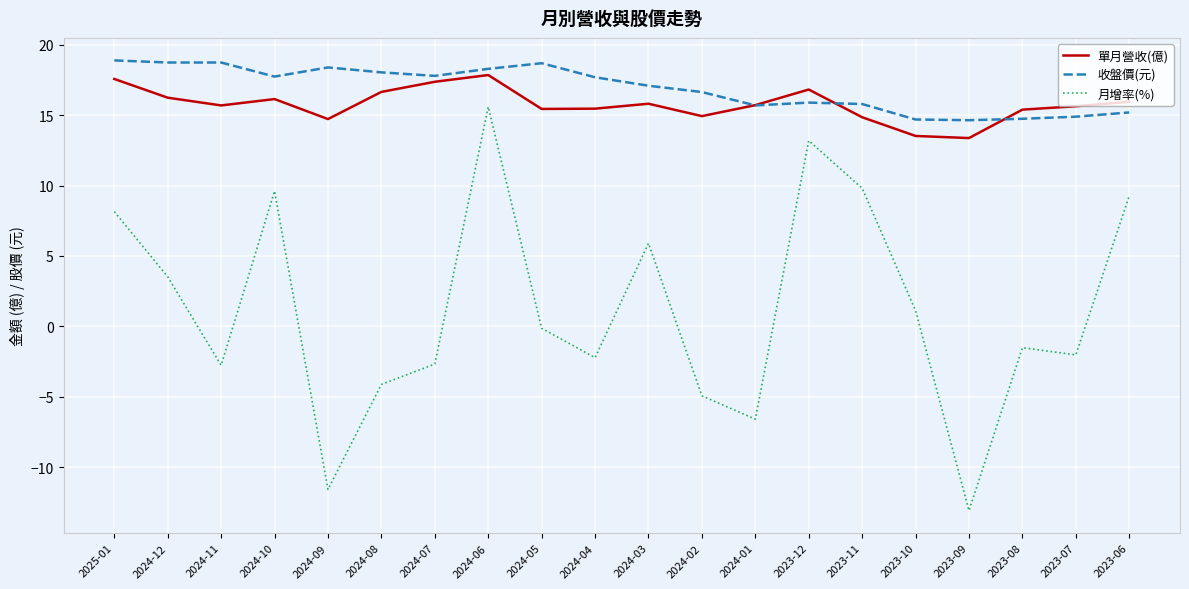

What are all the series names shown in the legend?

單月營收(億), 收盤價(元), 月增率(%)